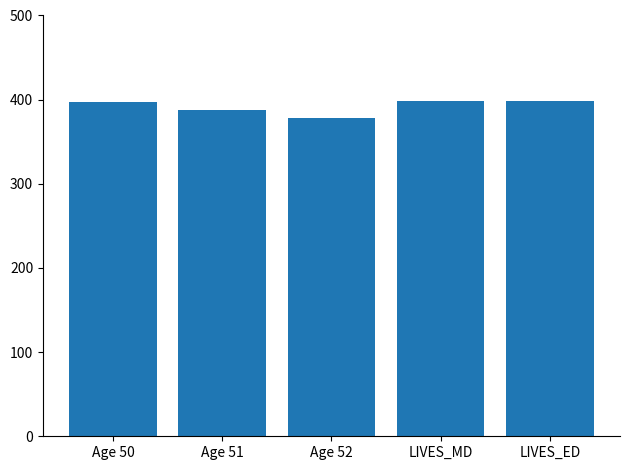

What is the label of the 5th bar from the right?

Age 50